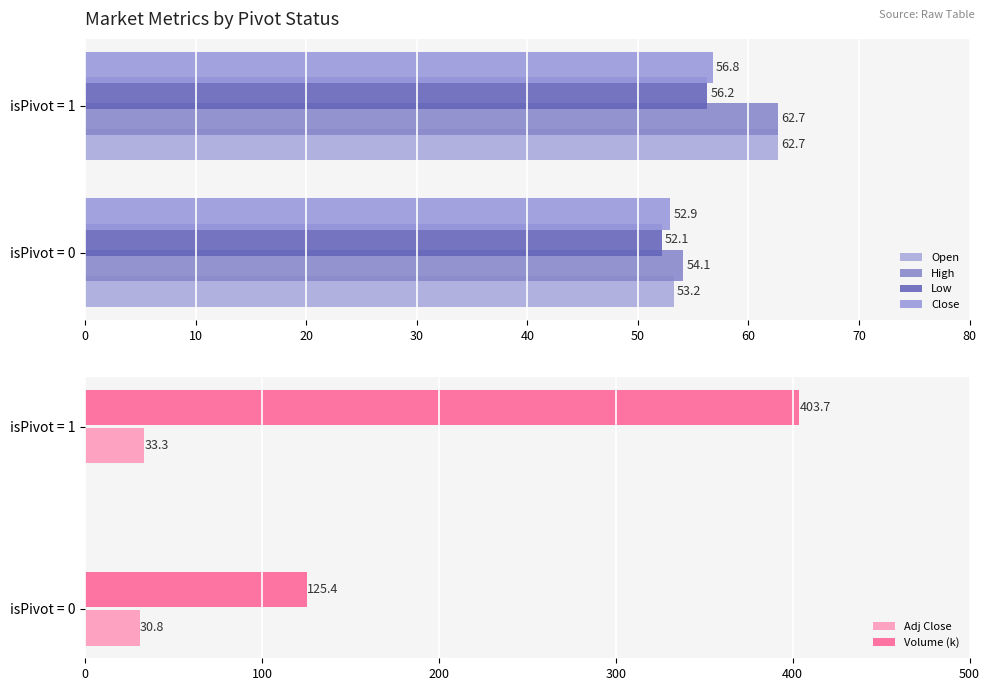

How many data points in Low are above 56?

1